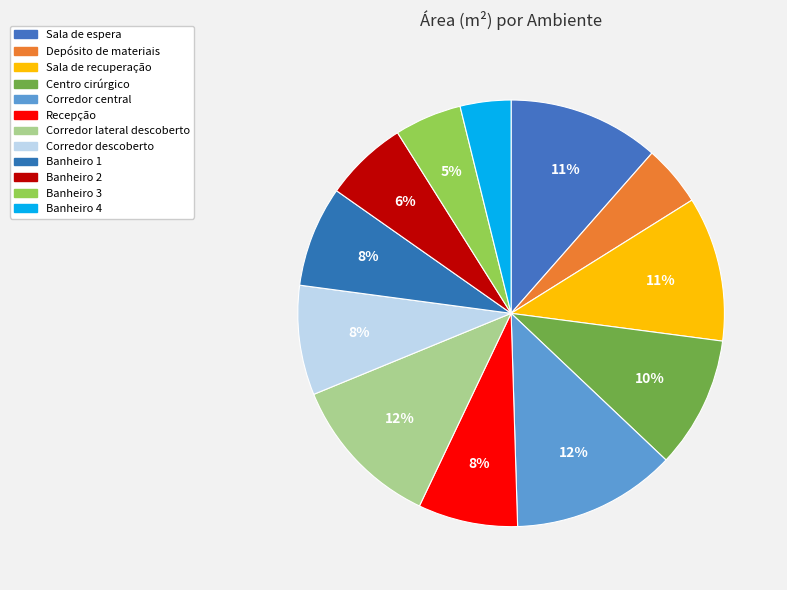

What is the smallest slice in the pie chart?

Banheiro 4